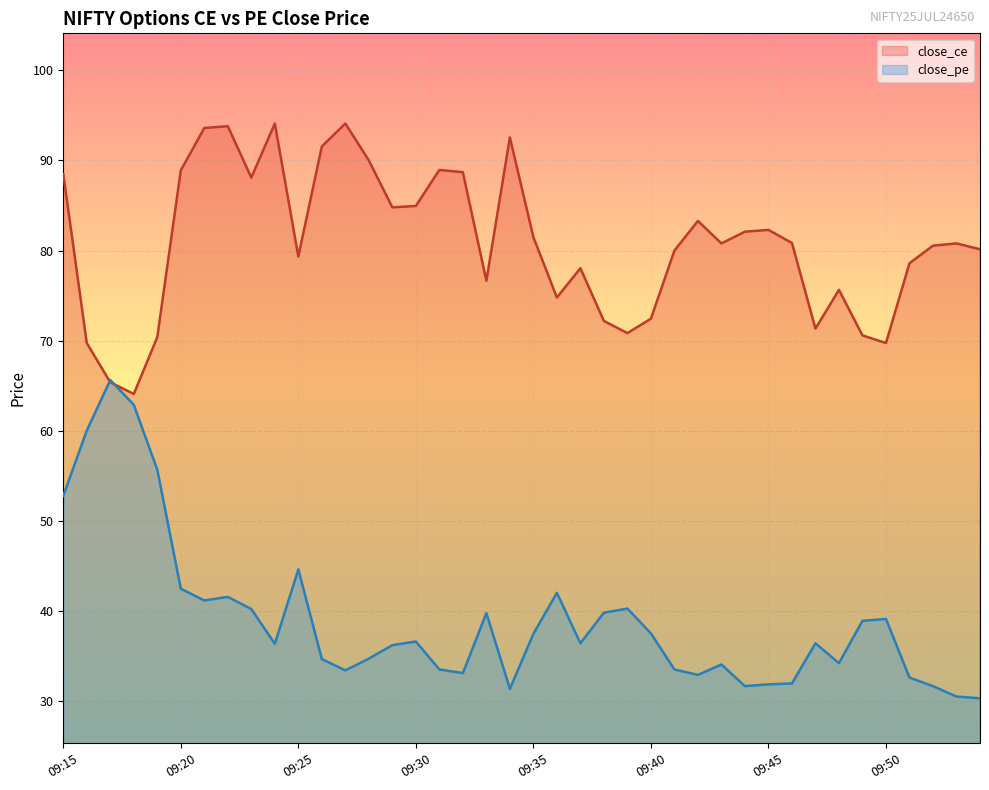

What are all the series names shown in the legend?

close_ce, close_pe